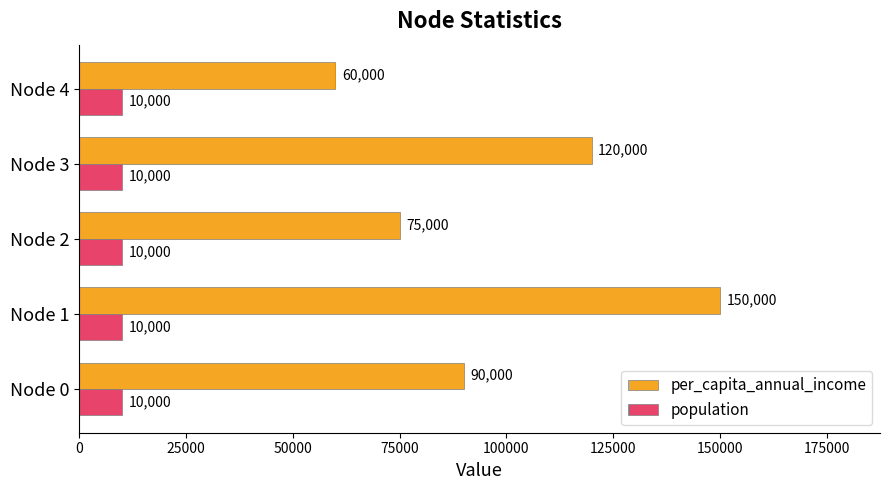

Which category has the highest value in the per_capita_annual_income series?

Node 1